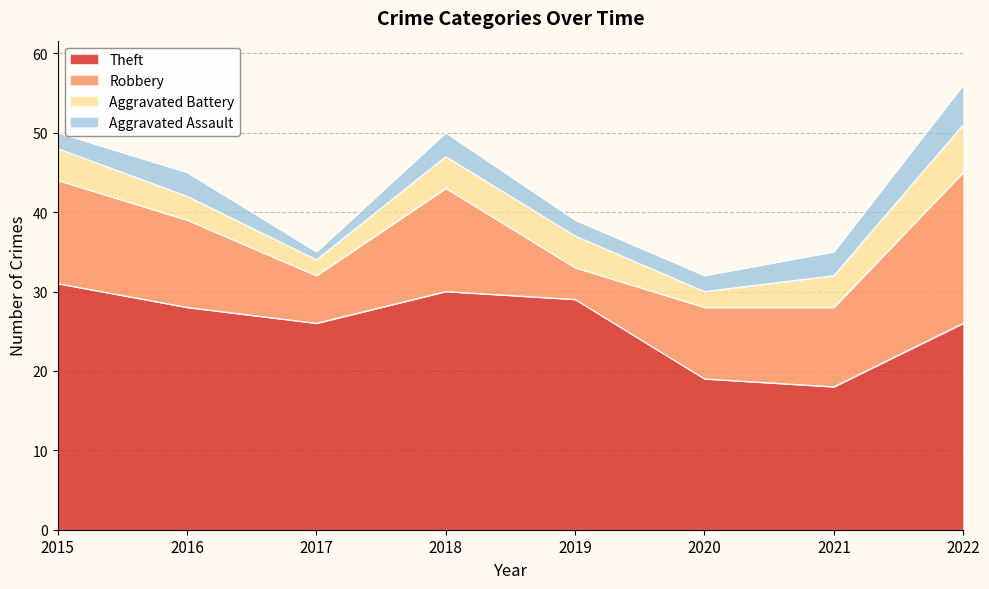

How many values in the Aggravated Assault series exceed 3?

1